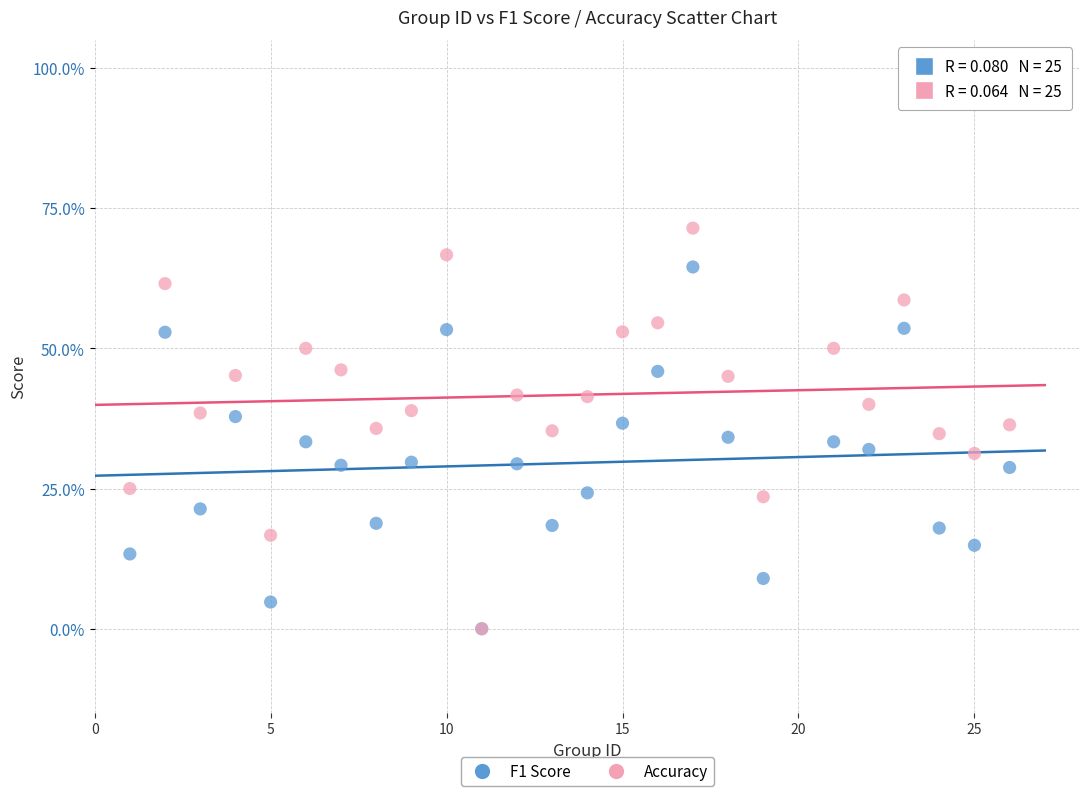

What are all the series names shown in the legend?

F1 Score, Accuracy